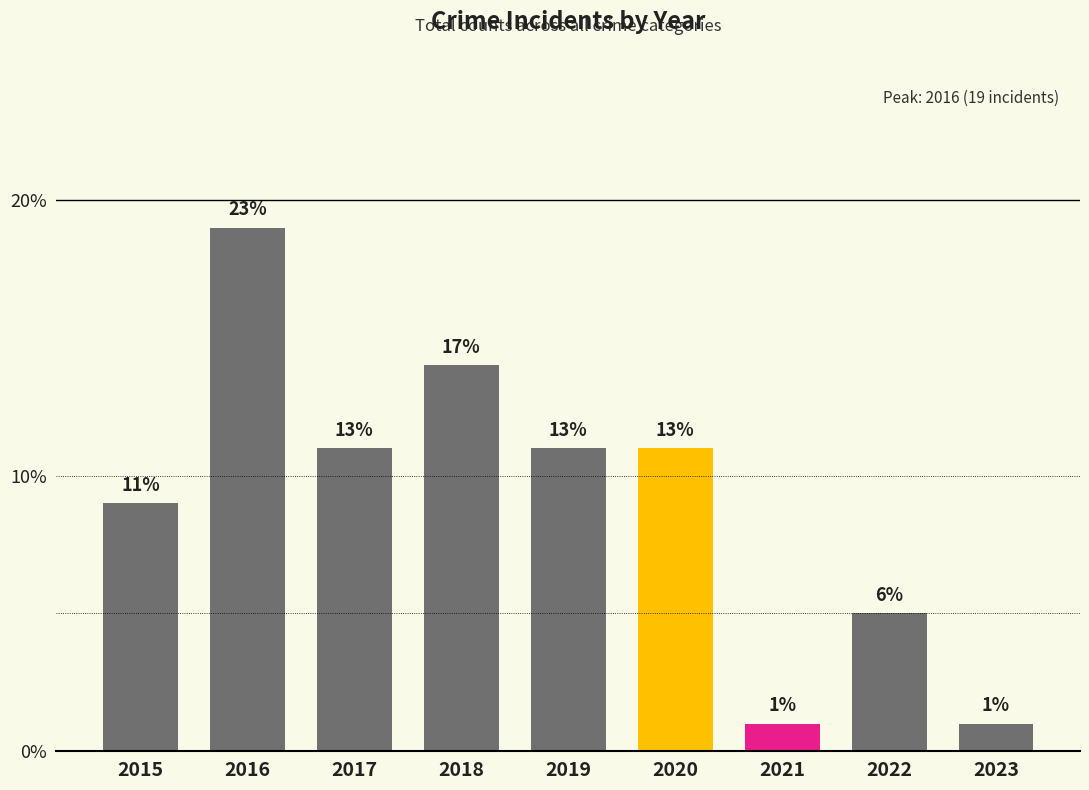

The chart shows a value of 3 at 2019. True or false?

False